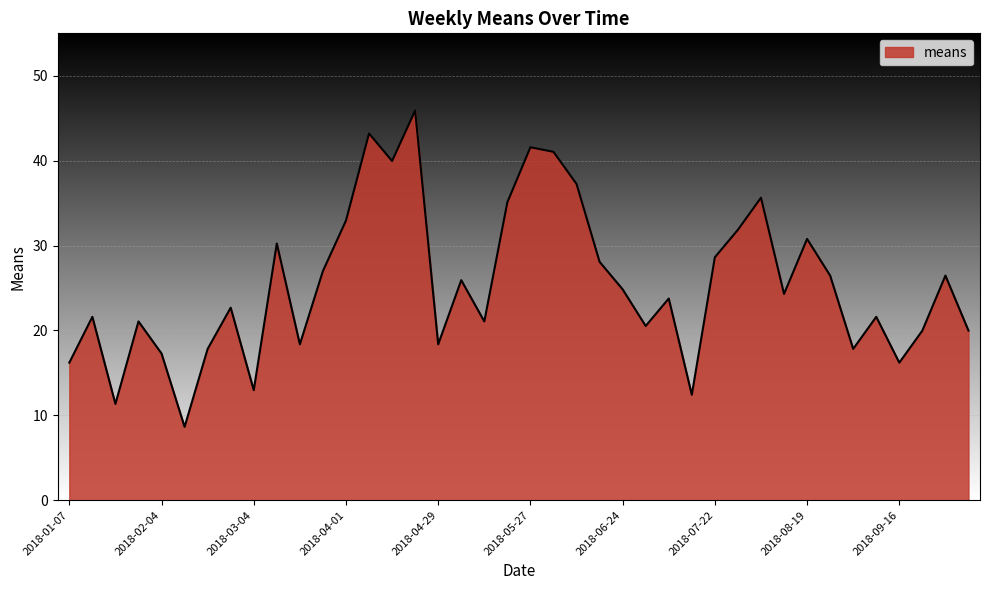

What is the sum of all values?

1016.8